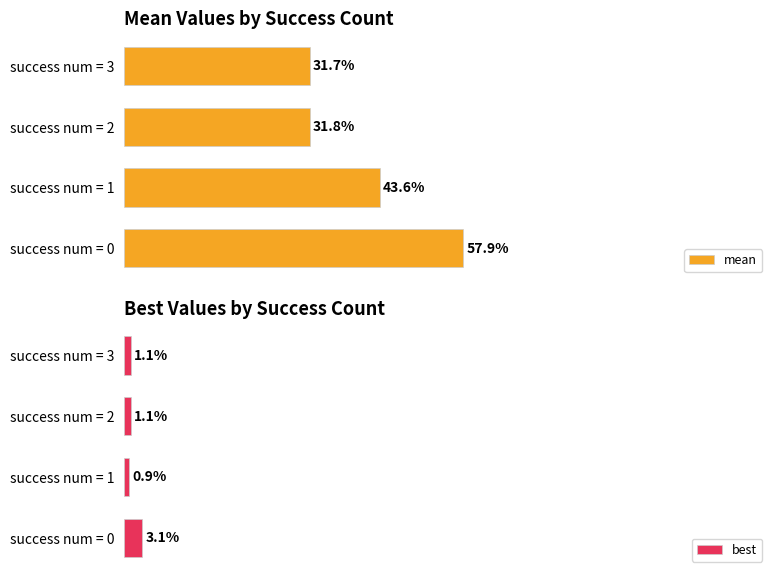

Reading left to right, extract all data points from this chart.

mean: 57.9	43.6	31.8	31.7
best: 3.1	0.9	1.1	1.1